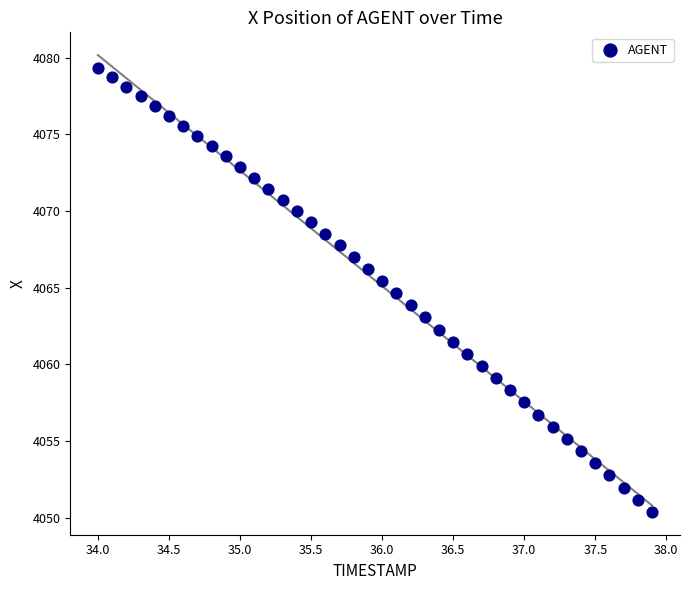

What is the range of X values (max minus min)?

3.9